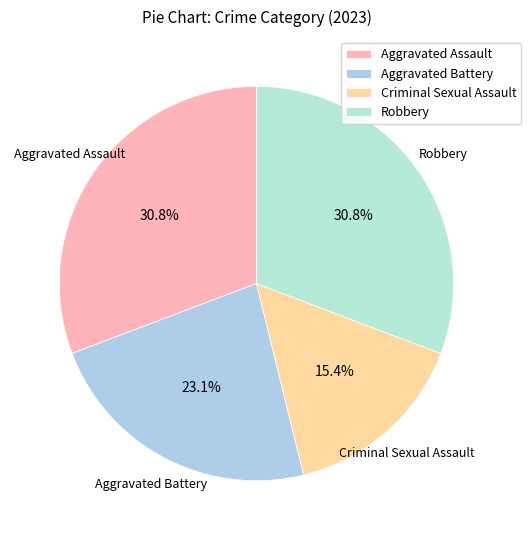

Which category has the smallest portion of the pie?

Criminal Sexual Assault